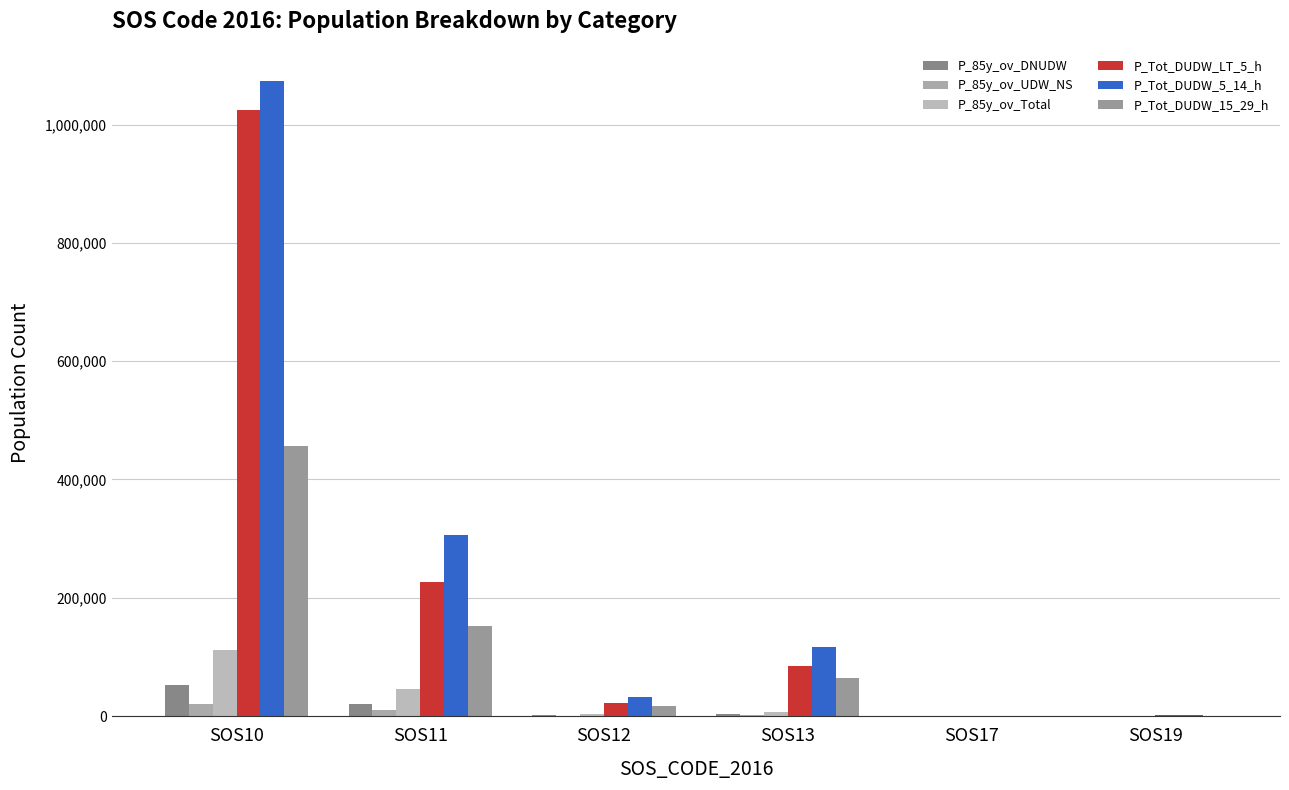

Rank the series by their maximum value, from highest to lowest.

P_Tot_DUDW_5_14_h, P_Tot_DUDW_LT_5_h, P_Tot_DUDW_15_29_h, P_85y_ov_Total, P_85y_ov_DNUDW, P_85y_ov_UDW_NS